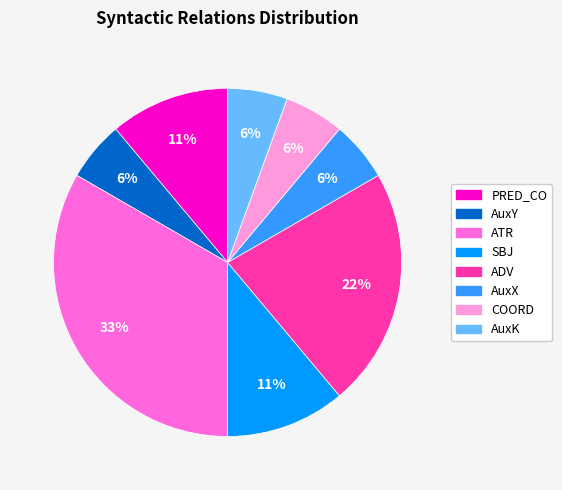

To the nearest percent, what portion does AuxK represent?

6%